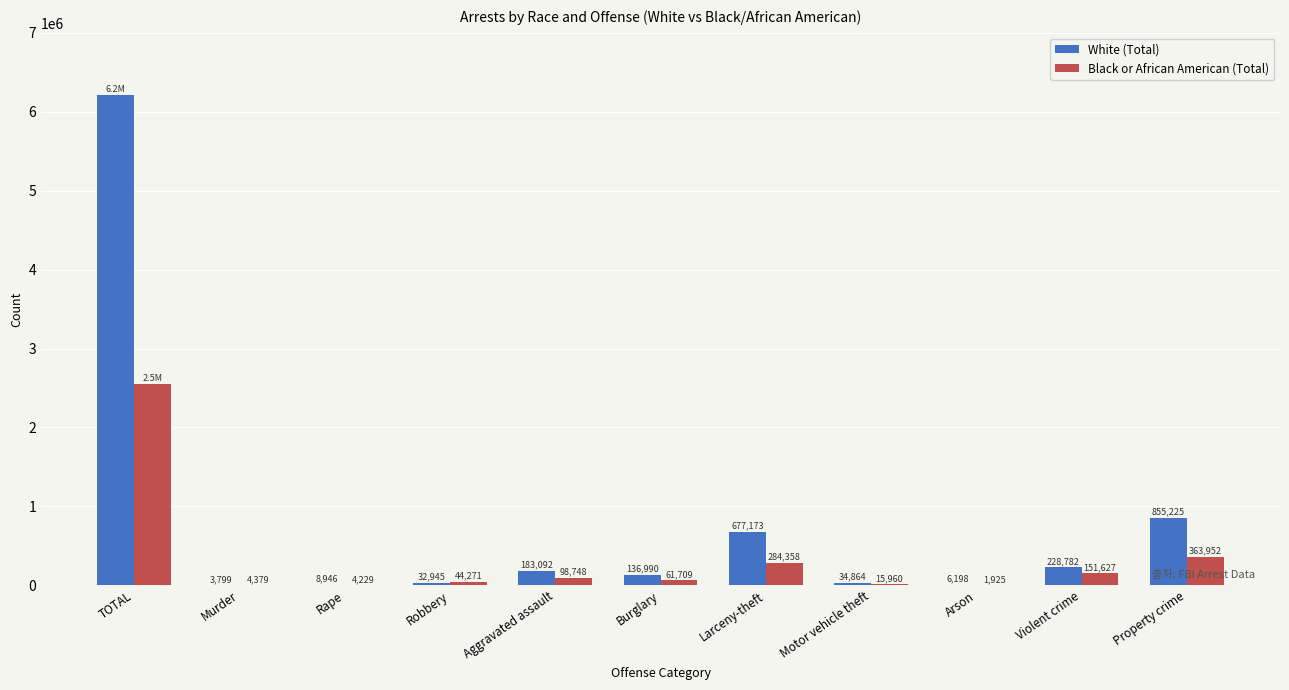

Which series changed the most between TOTAL and Violent crime?

White (Total)